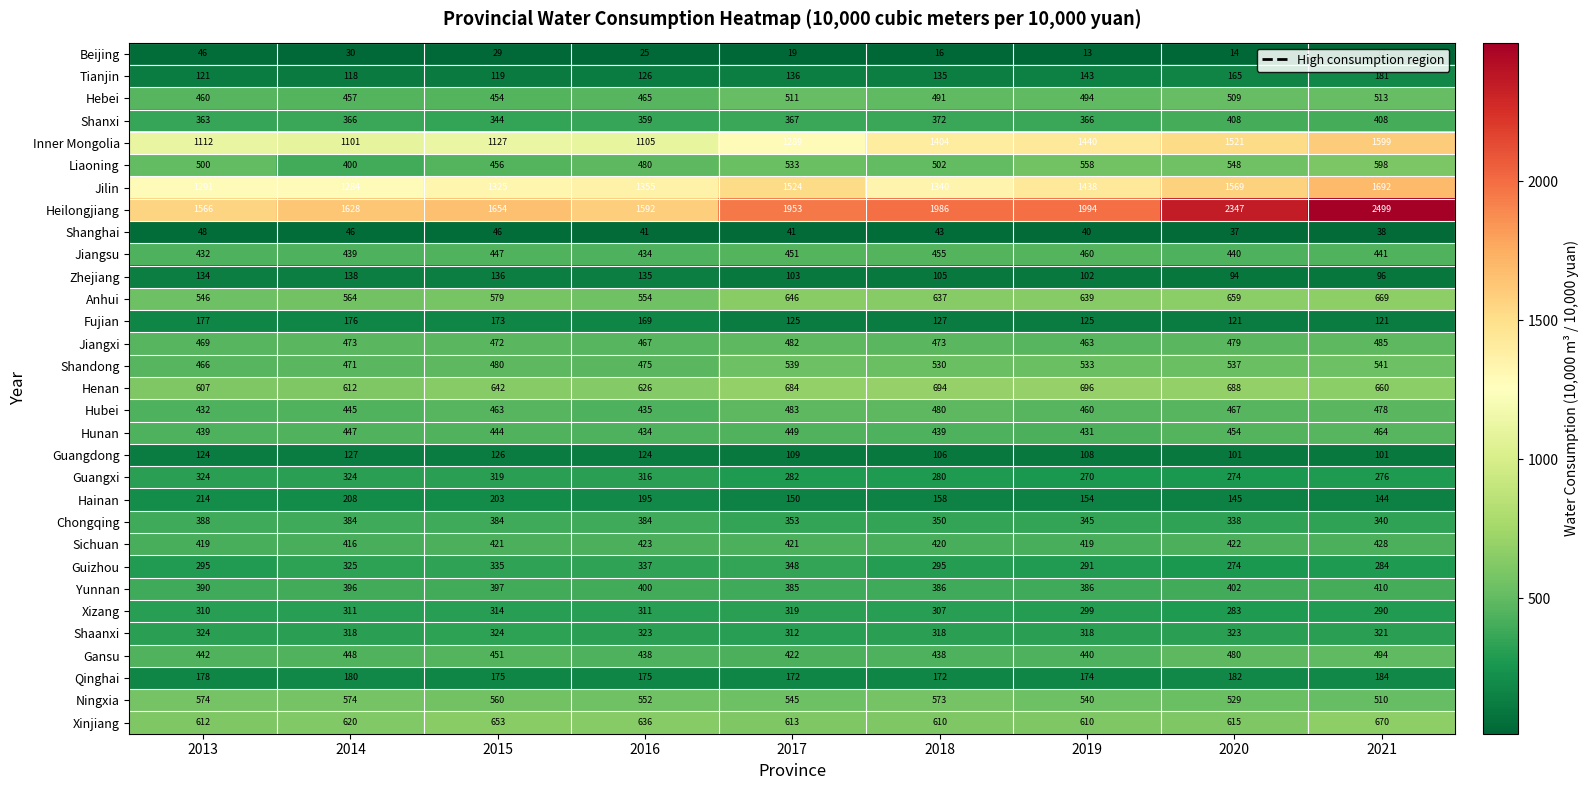

Which category has the lowest value across all series?

2019